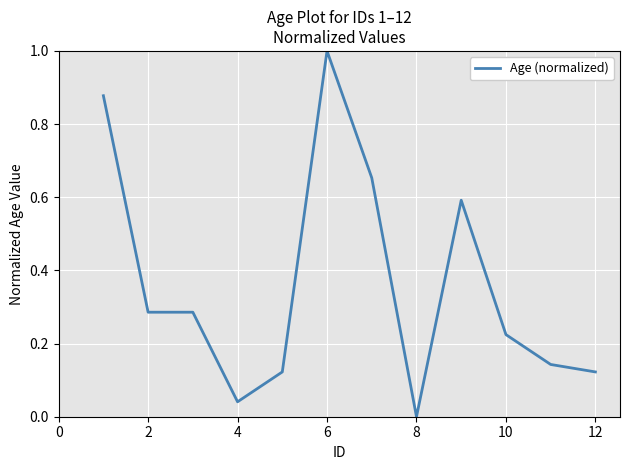

What is the greatest value displayed?

1.0